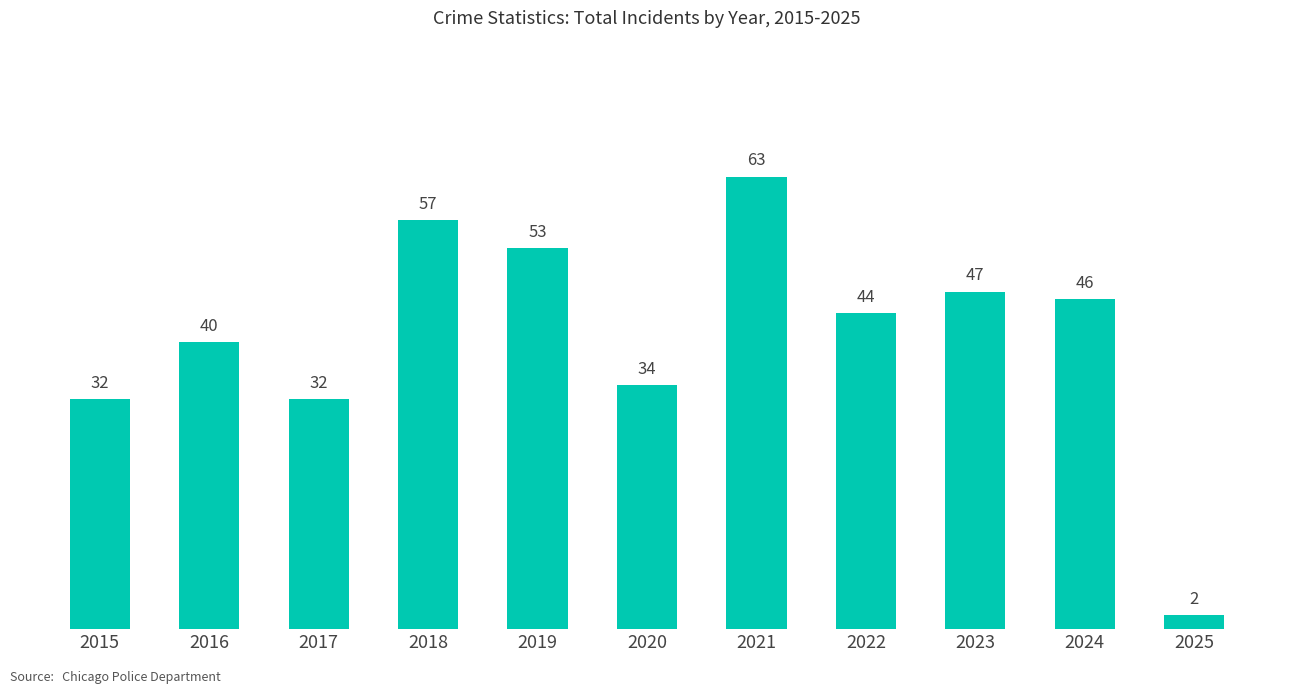

Reading left to right, transcribe all the data shown in this chart.

32	40	32	57	53	34	63	44	47	46	2